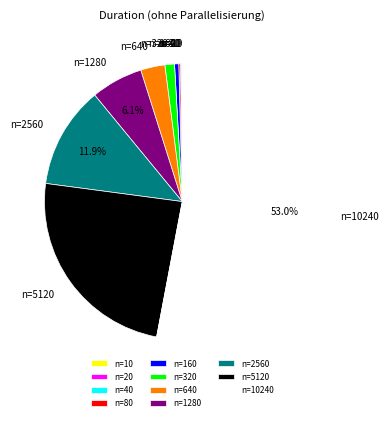

Combined, do n=160 and n=640 account for over 50%?

No